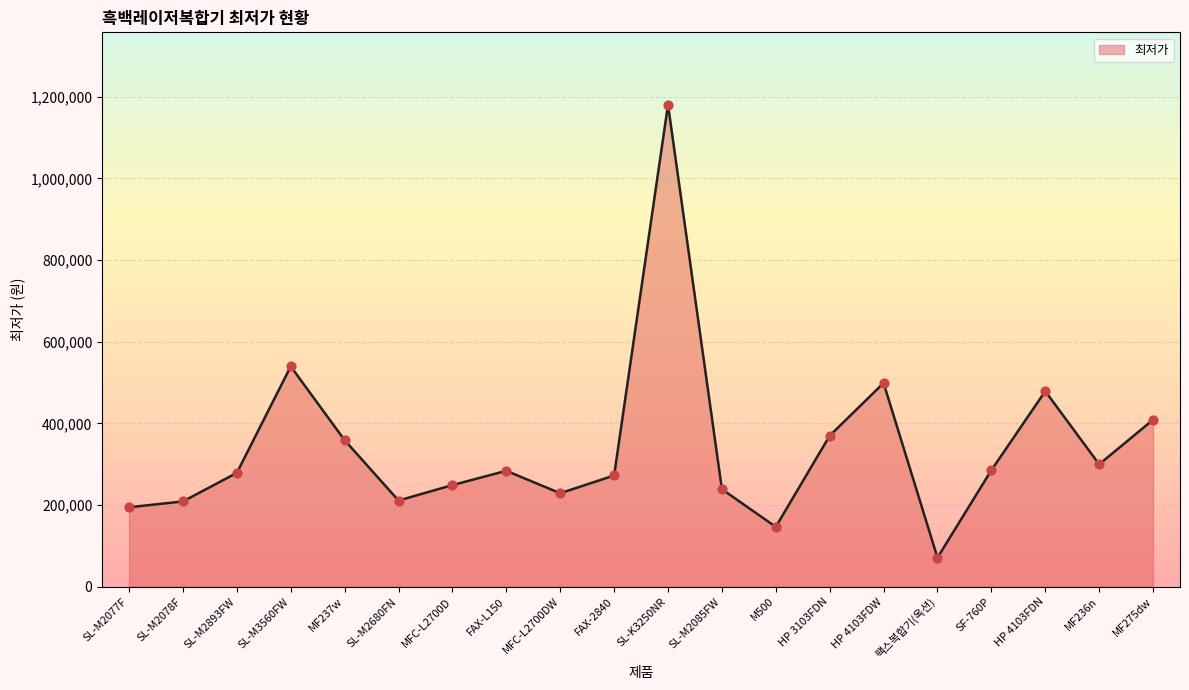

What is the ratio of the value at SL-M2077F to the value at HP 4103FDW?

0.4